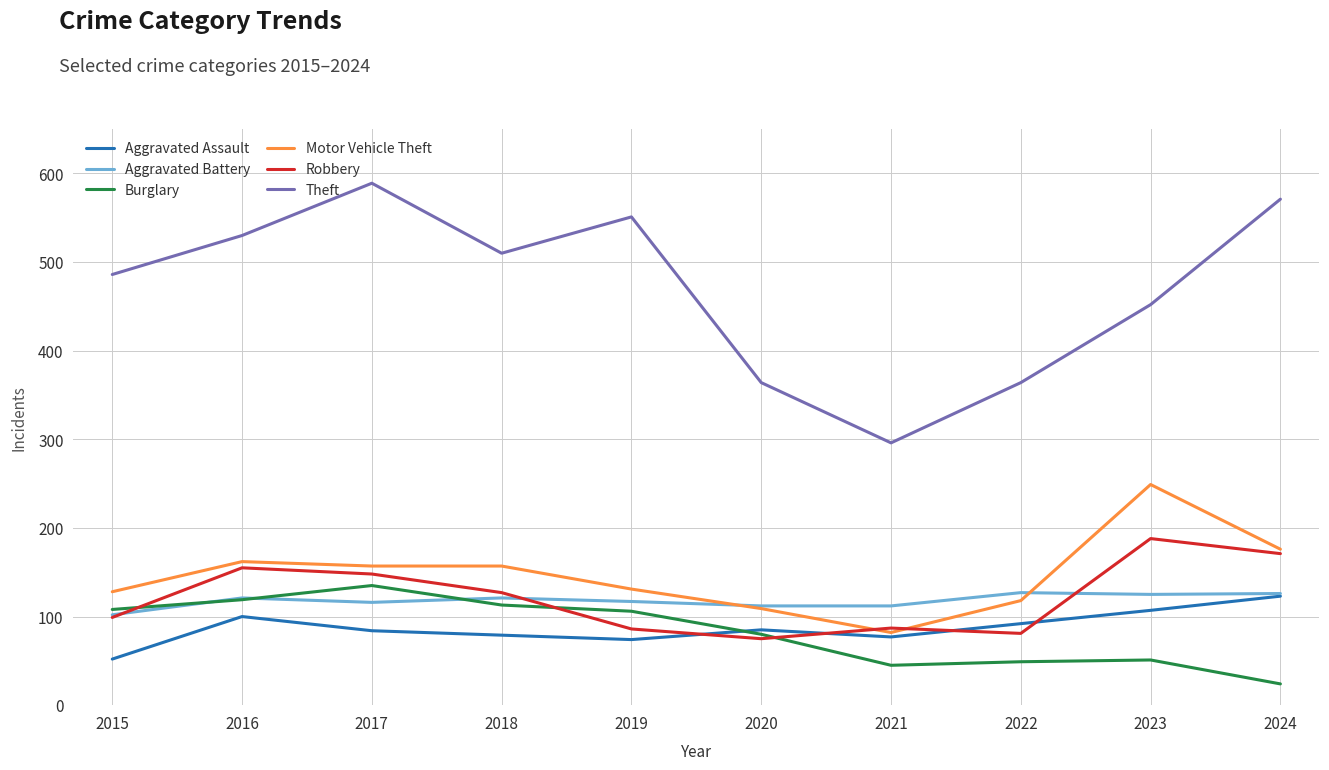

What is the highest value of the Aggravated Battery series?

127